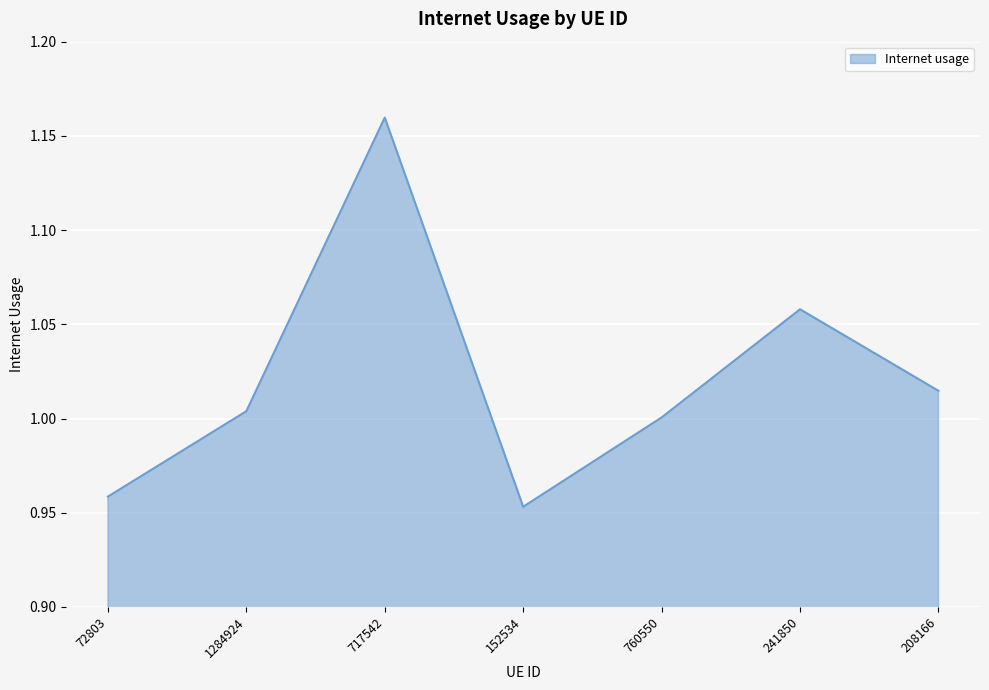

Rank the categories by value from highest to lowest.

717542, 241850, 208166, 1284924, 760550, 72803, 152534